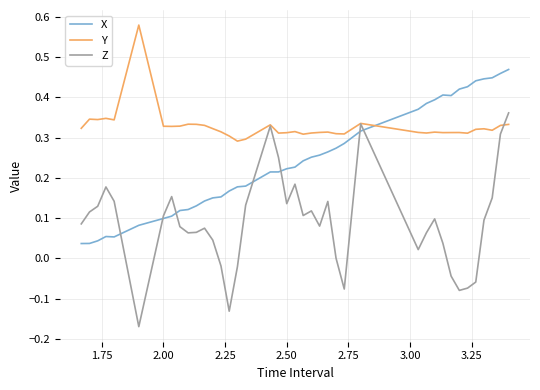

What are all the series names shown in the legend?

X, Y, Z